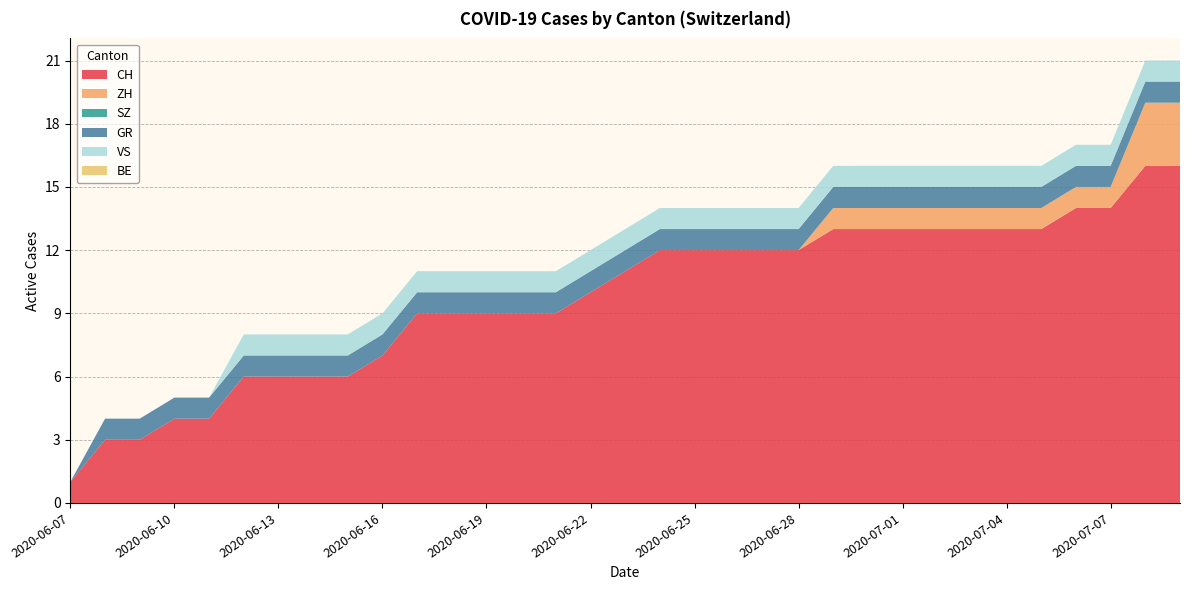

Reading left to right, extract all data points from this chart.

CH: 1	3	3	4	4	6	6	6	6	7	9	9	9	9	9	10	11	12	12	12	12	12	13	13	13	13	13	13	13	14	14	16	16
ZH: 0	0	0	0	0	0	0	0	0	0	0	0	0	0	0	0	0	0	0	0	0	0	1	1	1	1	1	1	1	1	1	3	3
SZ: 0	0	0	0	0	0	0	0	0	0	0	0	0	0	0	0	0	0	0	0	0	0	0	0	0	0	0	0	0	0	0	0	0
GR: 0	1	1	1	1	1	1	1	1	1	1	1	1	1	1	1	1	1	1	1	1	1	1	1	1	1	1	1	1	1	1	1	1
VS: 0	0	0	0	0	1	1	1	1	1	1	1	1	1	1	1	1	1	1	1	1	1	1	1	1	1	1	1	1	1	1	1	1
BE: 0	0	0	0	0	0	0	0	0	0	0	0	0	0	0	0	0	0	0	0	0	0	0	0	0	0	0	0	0	0	0	0	0